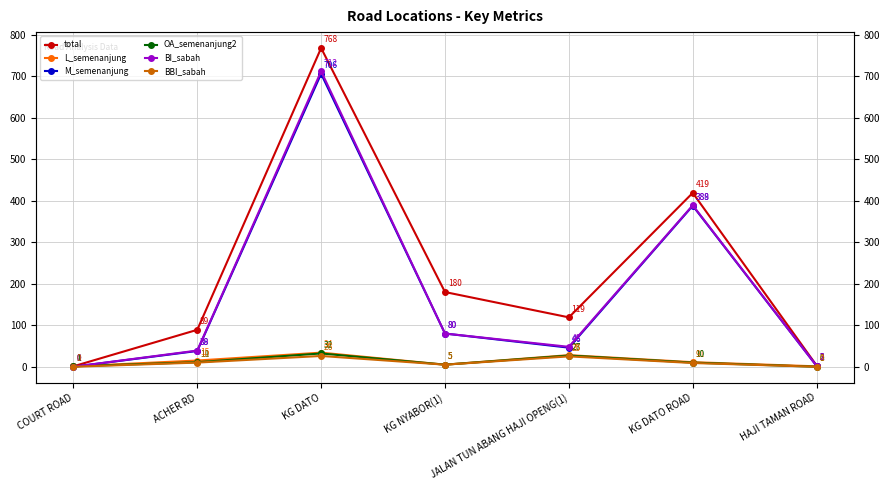

Which series changed the most between COURT ROAD and KG DATO?

total